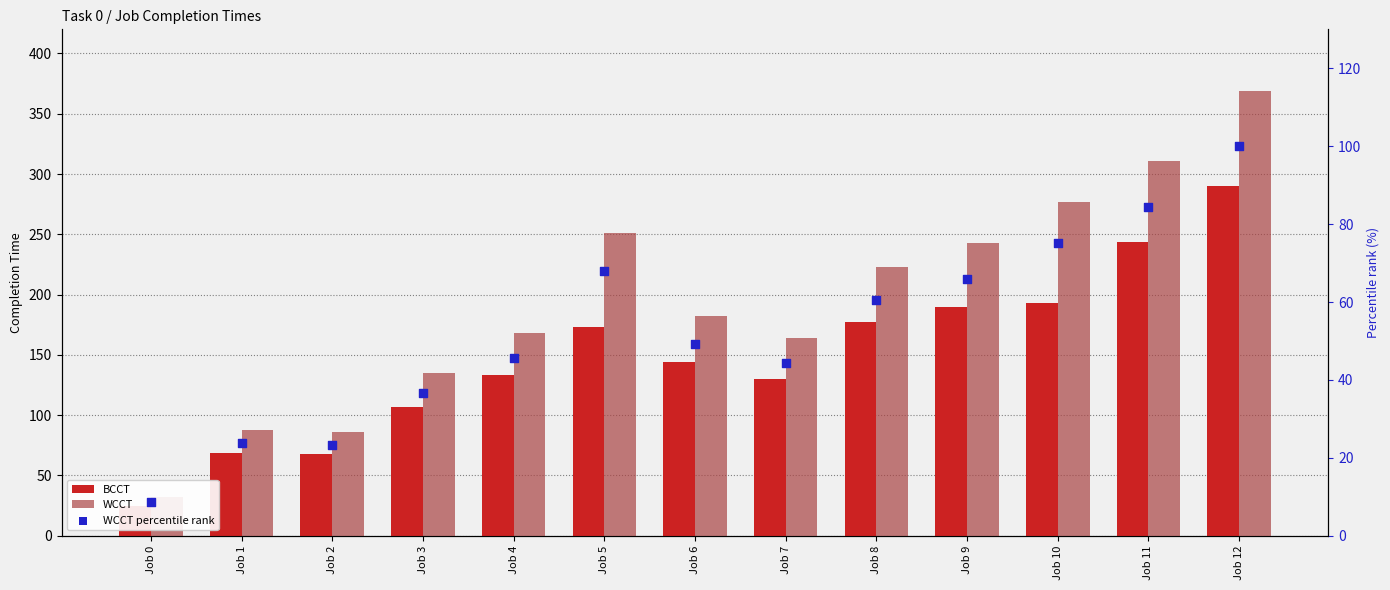

Which series has the largest total across all categories?

WCCT